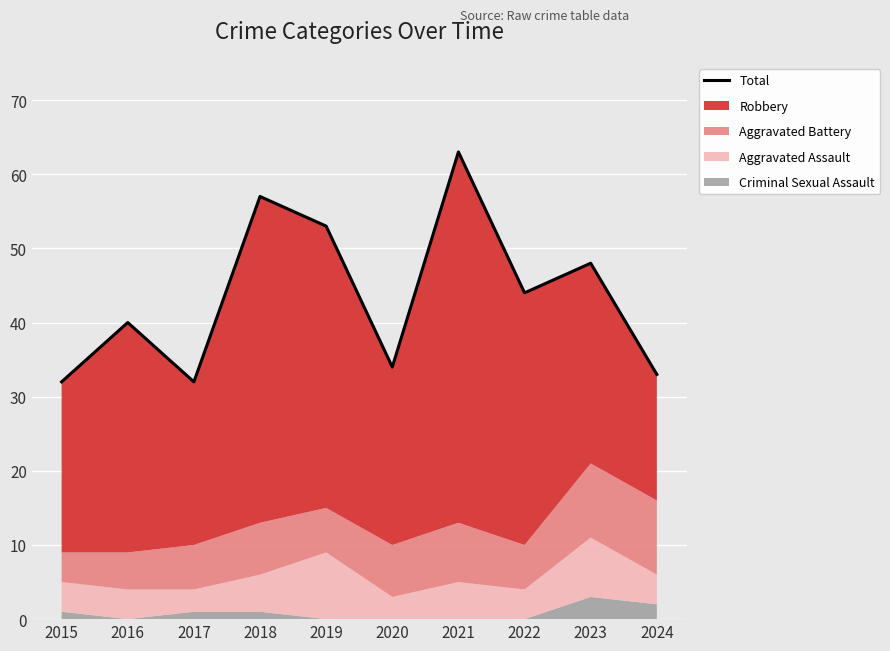

At which category does the data reach its first local peak?

2016